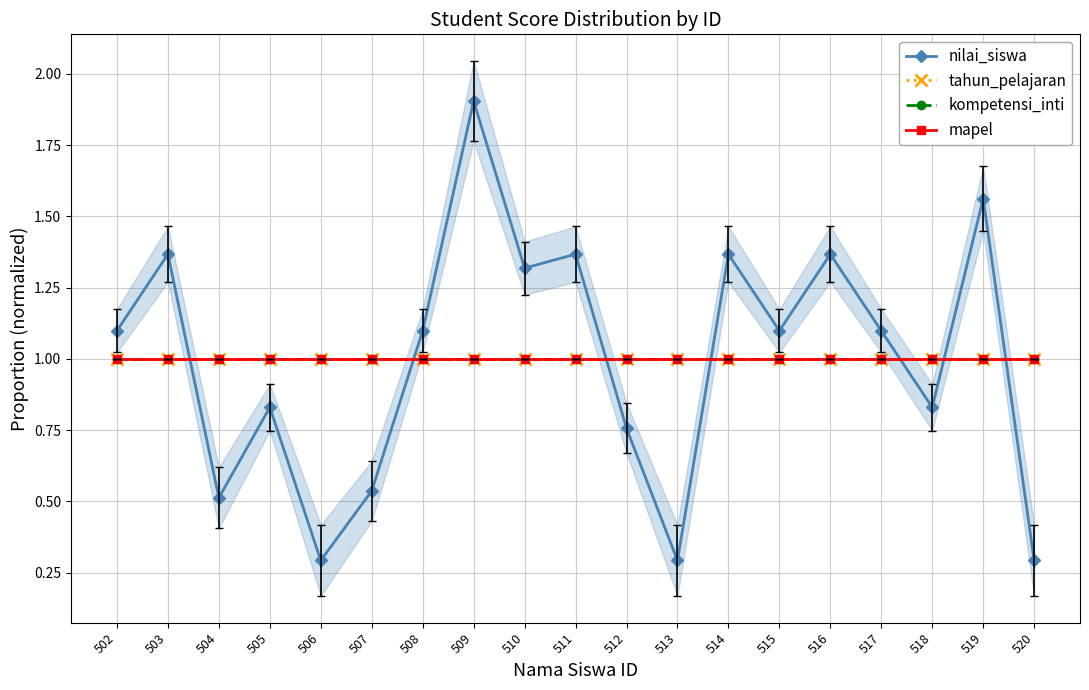

Rank the categories by tahun_pelajaran value from lowest to highest.

502, 503, 504, 505, 506, 507, 508, 509, 510, 511, 512, 513, 514, 515, 516, 517, 518, 519, 520